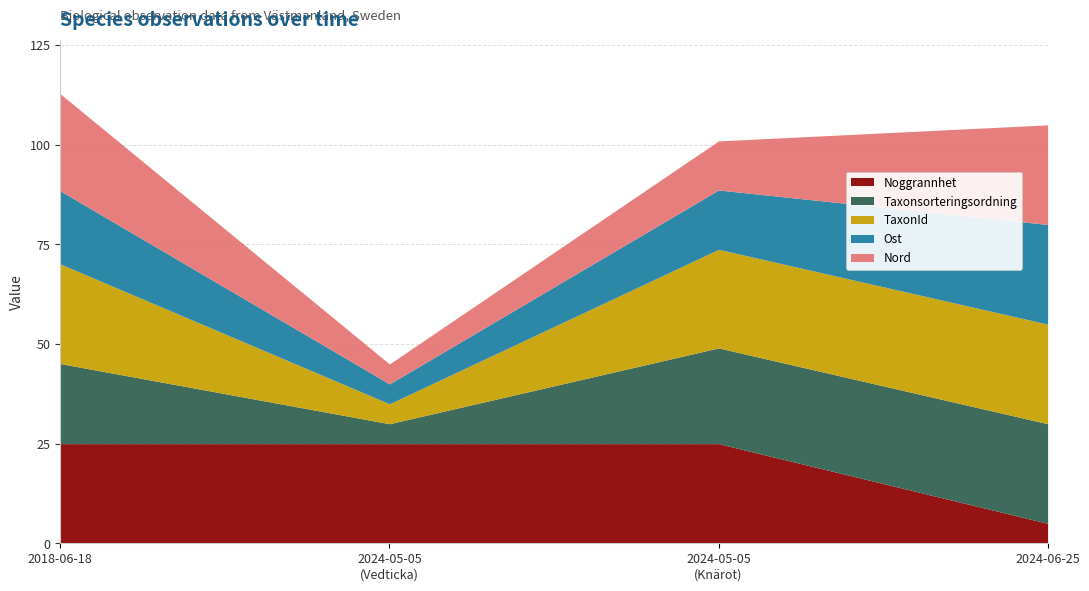

What is the lowest value of the Noggrannhet series?

5.0